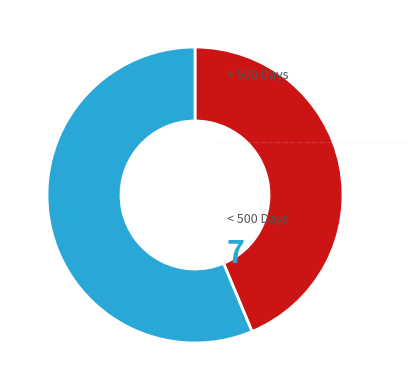

Is there any slice that represents more than half of the pie?

Yes